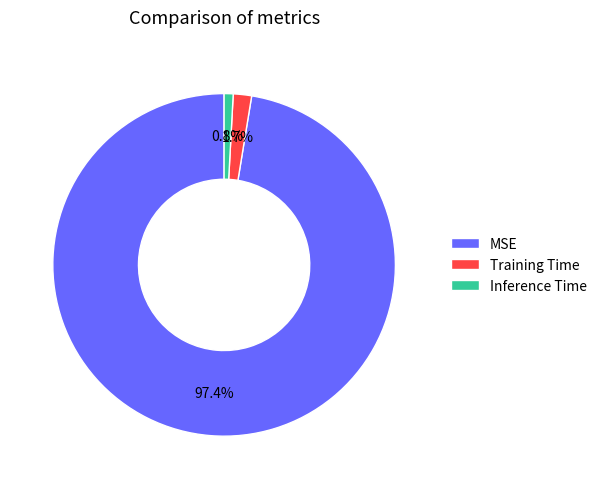

What percentage is the Training Time slice, to the nearest percent?

2%